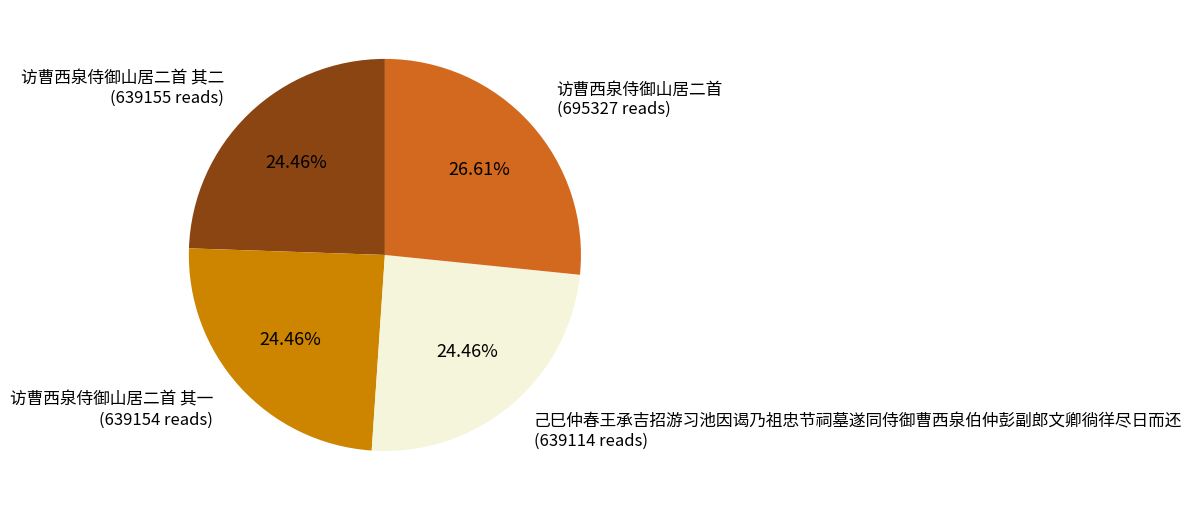

To the nearest percent, what is the difference between the largest and smallest slice percentages?

2%